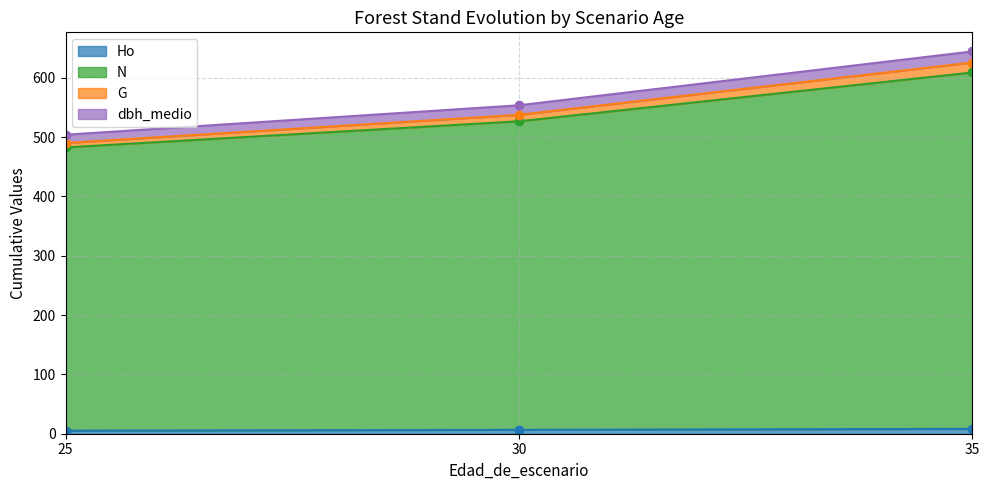

Is it true that G equals 295.8 at 30?

False